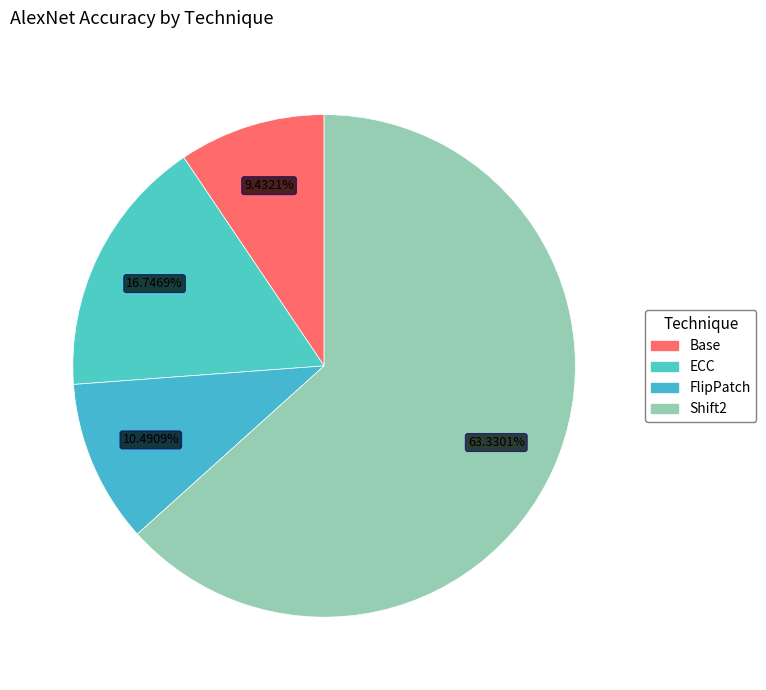

To the nearest percent, what portion does Shift2 represent?

63%